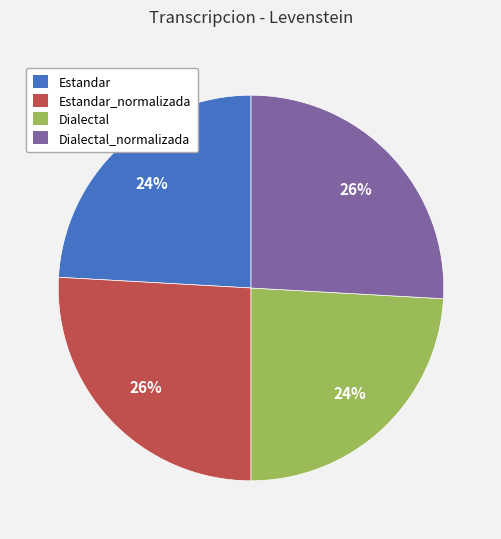

Is there a majority slice in this chart?

No